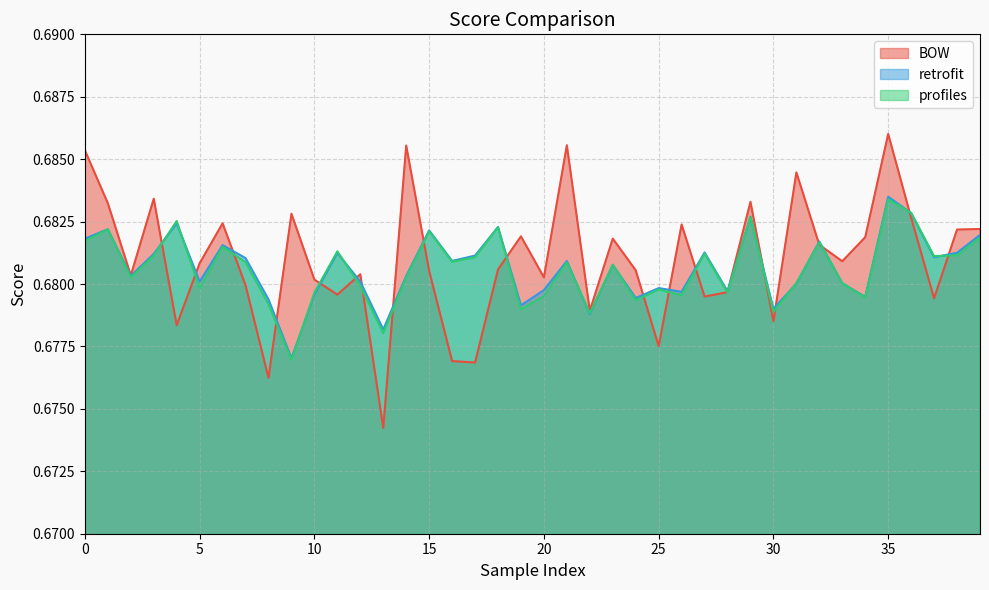

What is the highest value of the BOW series?

0.7